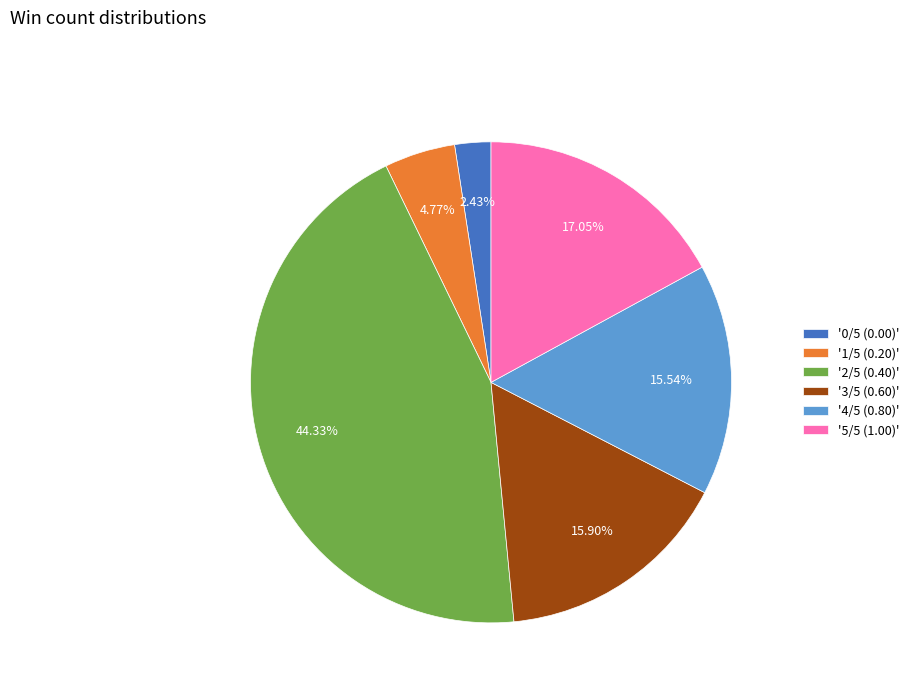

Do '0/5 (0.00)' and '5/5 (1.00)' together represent more than half of the pie?

No